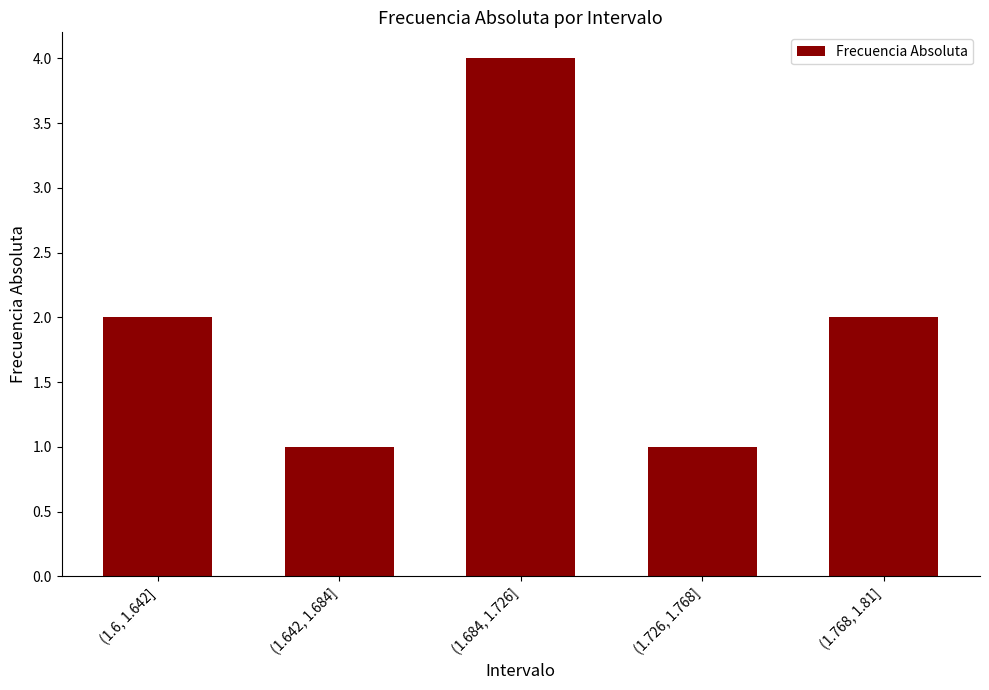

What is the difference between the second highest and minimum values?

1